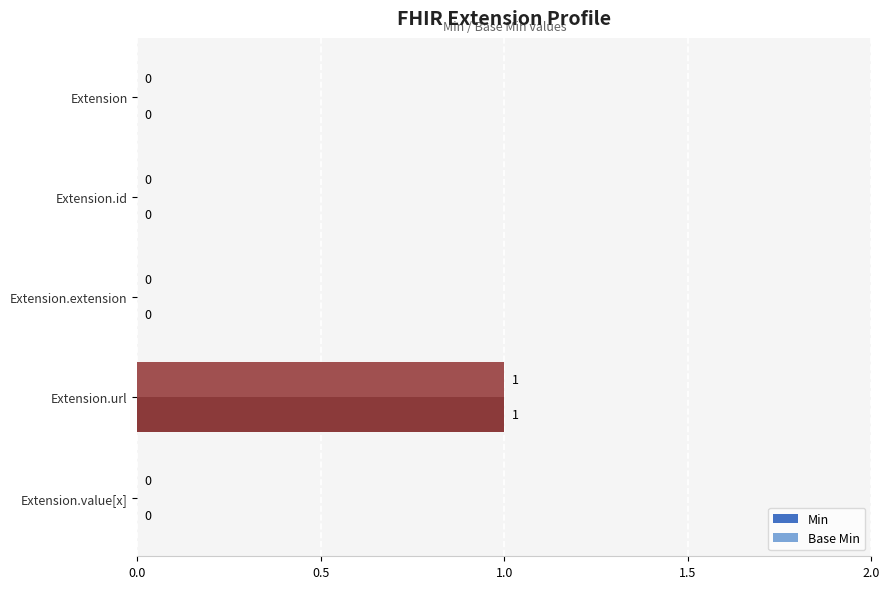

At which category is the sum across all series the highest?

Extension.url